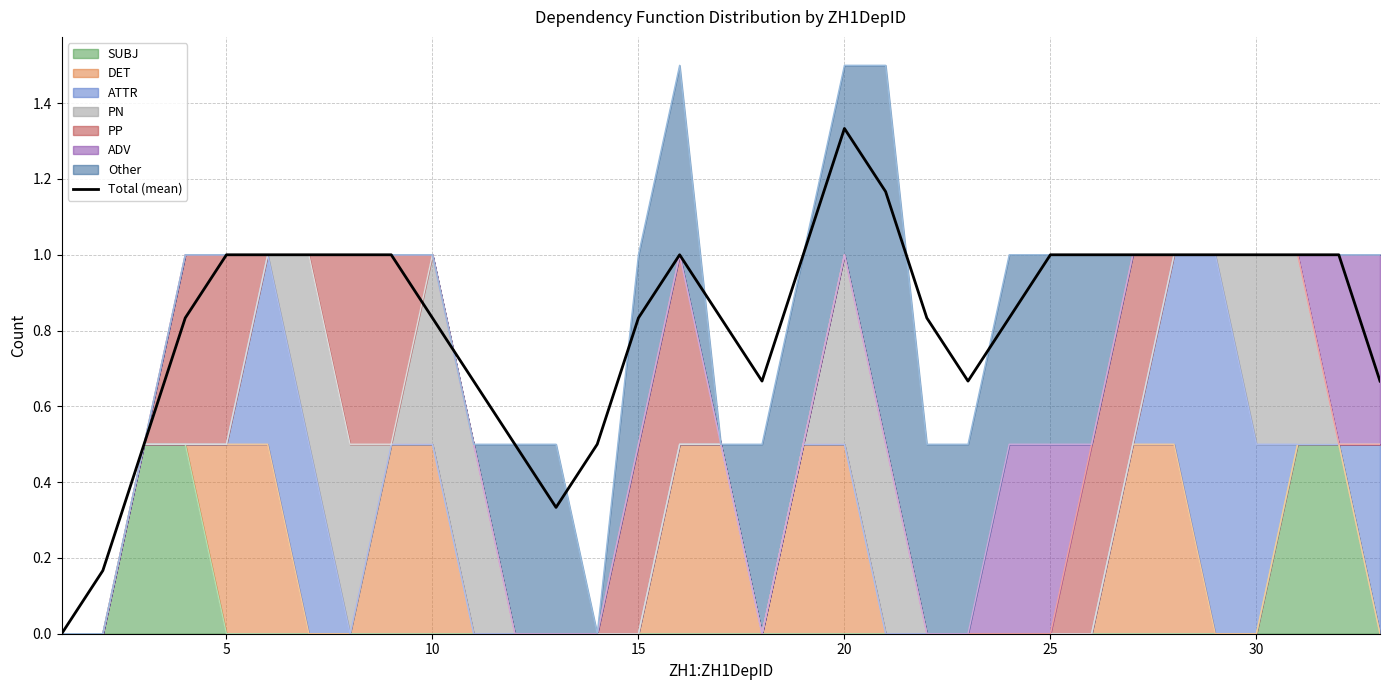

How many lines are shown in the chart?

1